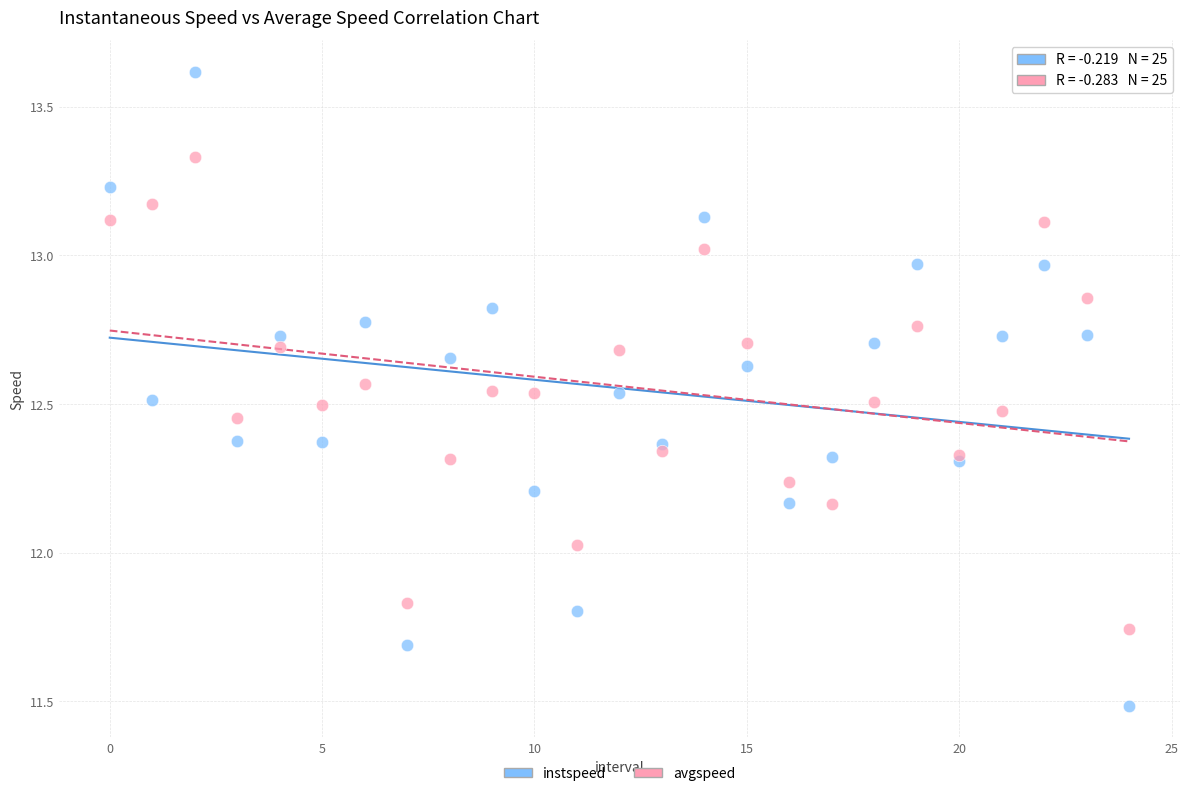

Which series has the largest Y range (max minus min)?

instspeed